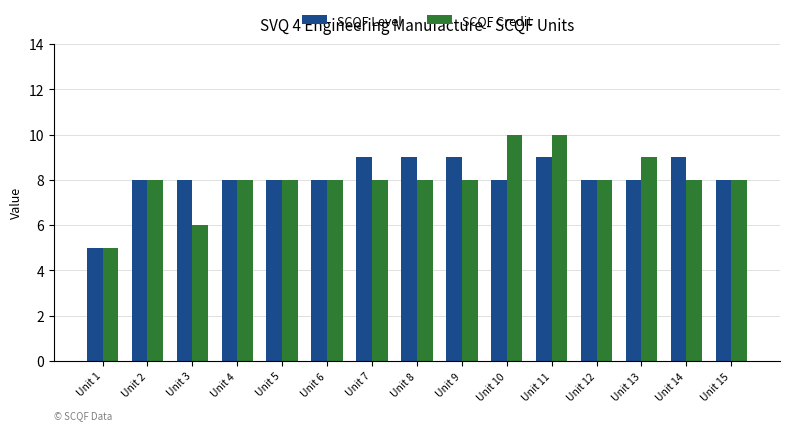

List the series in order of their overall mean, lowest first.

SCQF Credit, SCQF Level